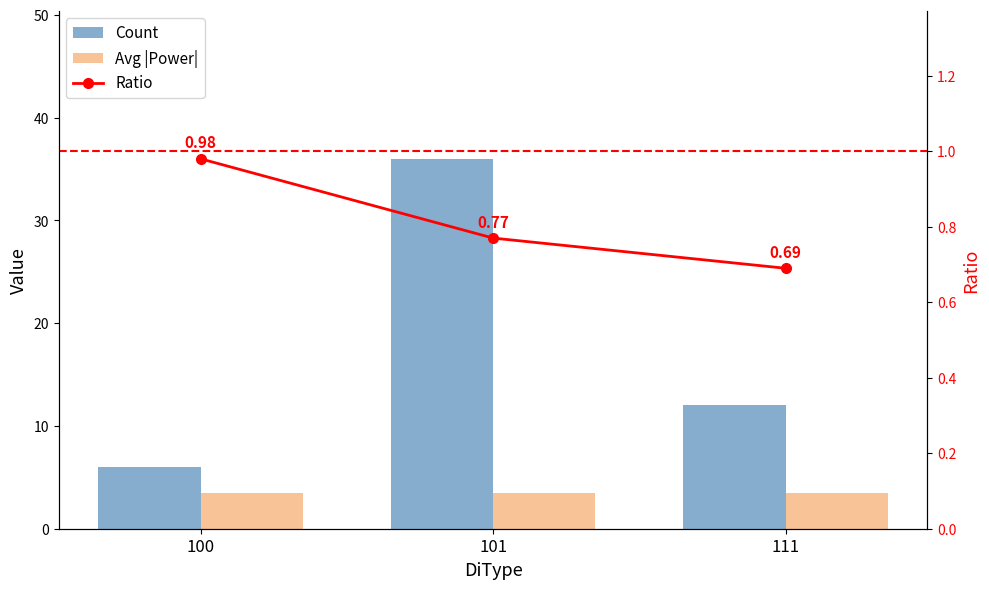

Reading left to right, transcribe all the data shown in this chart.

Count: 100=6.0	101=36.0	111=12.0
Avg |Power|: 100=3.5	101=3.5	111=3.5
Ratio: 100=1.0	101=0.8	111=0.7